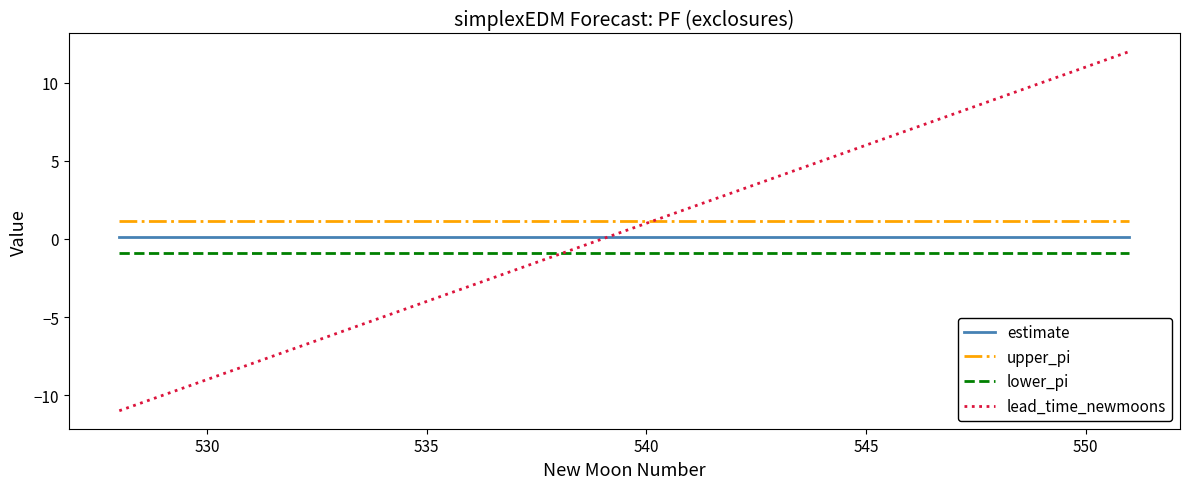

What is the lowest value of the estimate series?

0.1